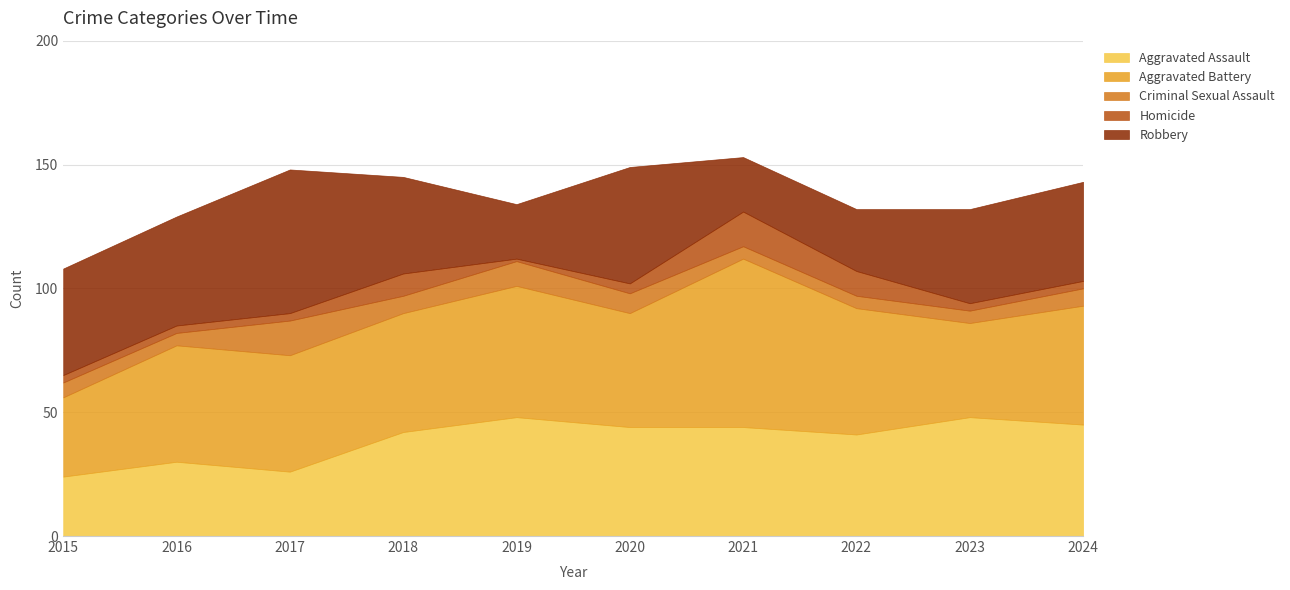

How many data points in Robbery are above 40?

4